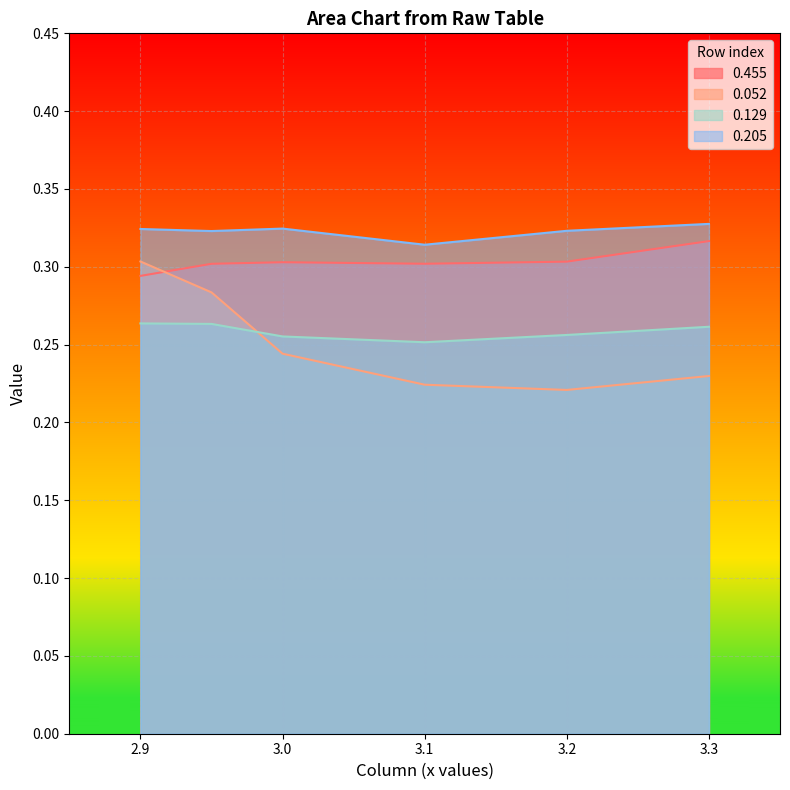

Where is the first local minimum for 0.129?

3.1